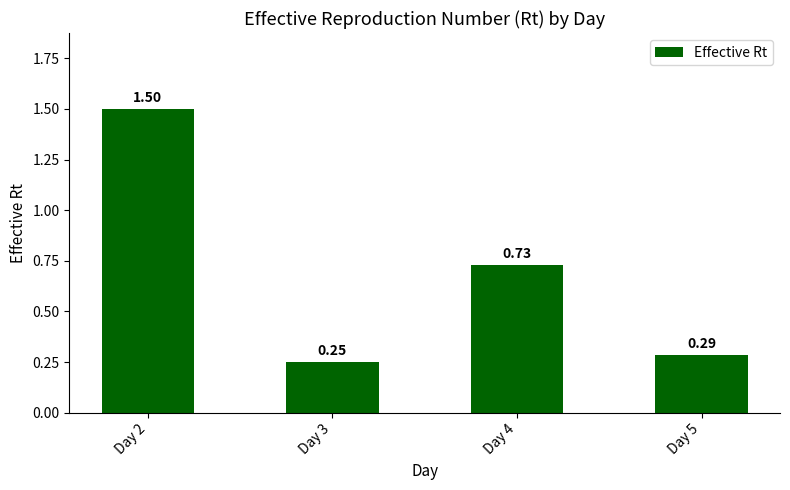

Between Day 2 and Day 5, which is larger?

Day 2